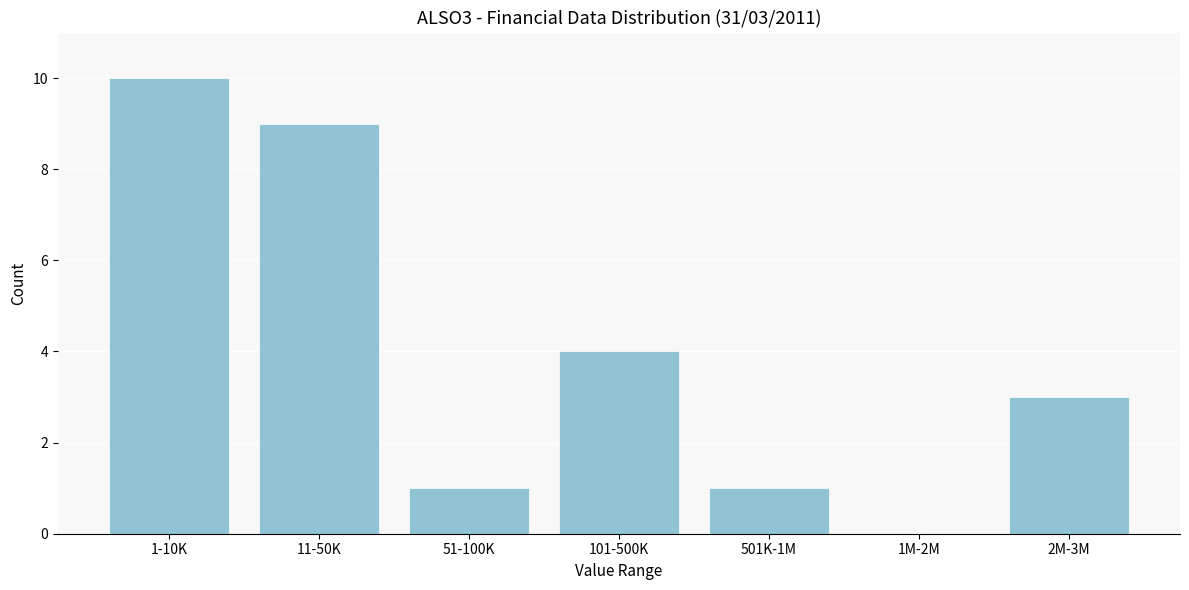

Reading left to right, list all the values displayed in this chart.

1-10K=10	11-50K=9	51-100K=1	101-500K=4	501K-1M=1	1M-2M=0	2M-3M=3